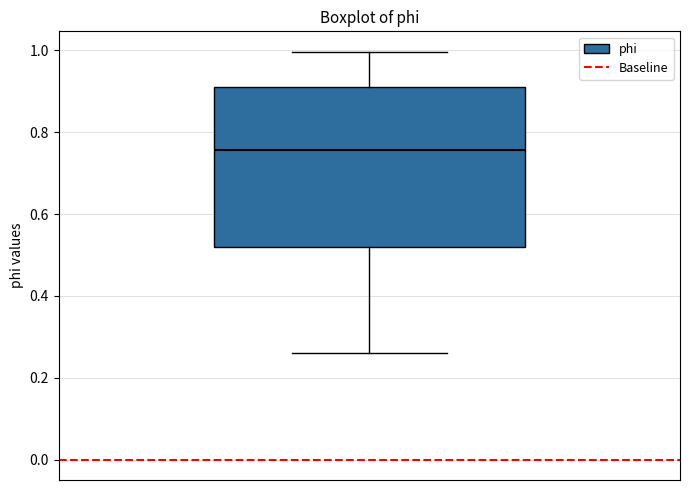

Transcribe this box plot: give where the median line is, the range the box spans, and where the two whiskers end, as read against the y-axis. The values are not printed on the chart, so give them approximately, as read against the axis.

median 0.76, box 0.52 to 0.92, whiskers 0.26 to 1.00